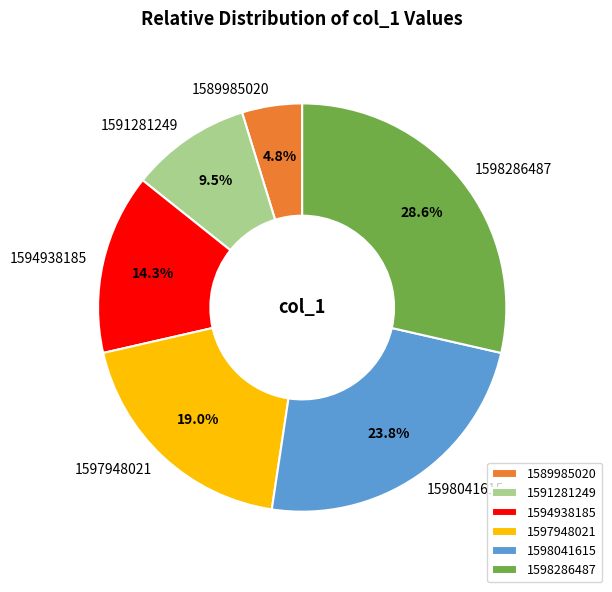

Which category has the smallest portion of the pie?

1589985020